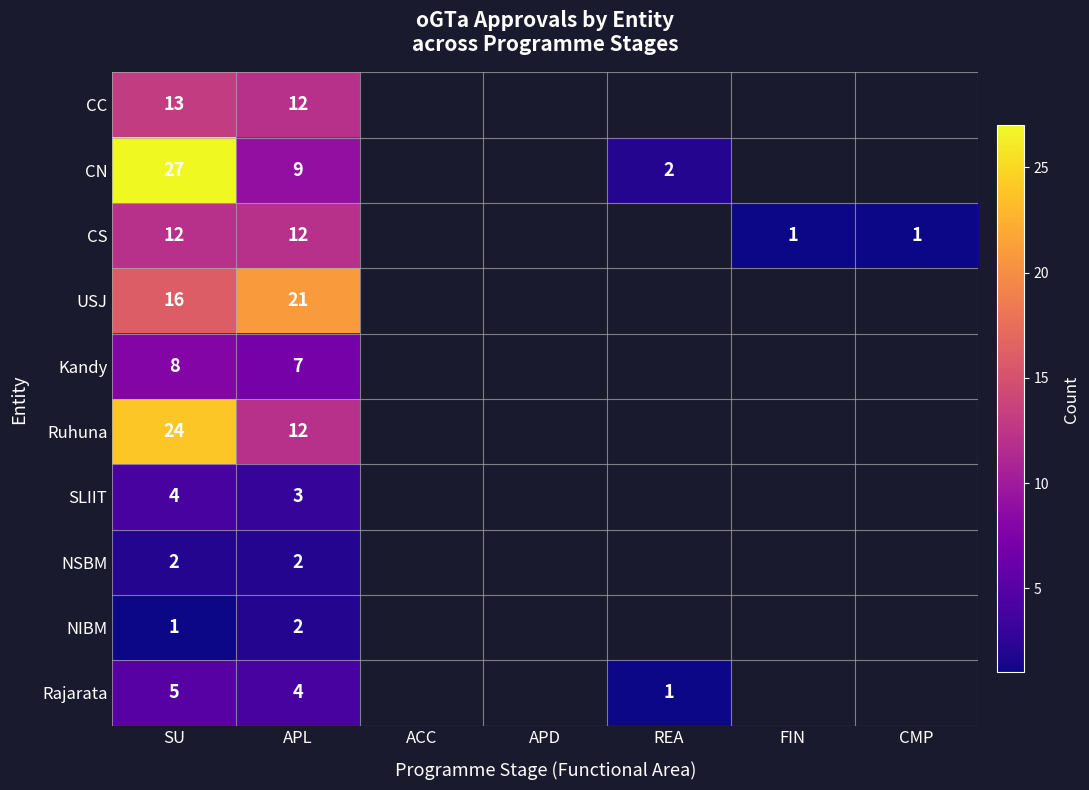

What is the total value across all series at SU?

112